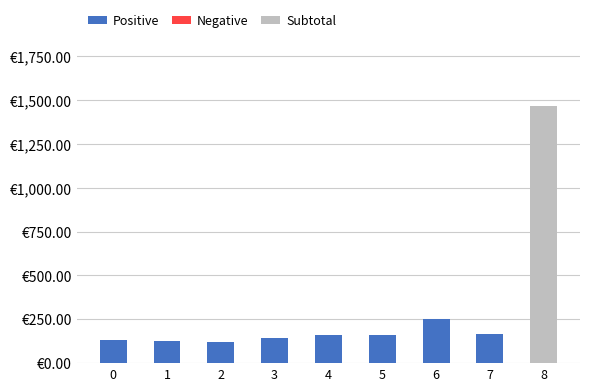

What is the greatest value displayed?

1467